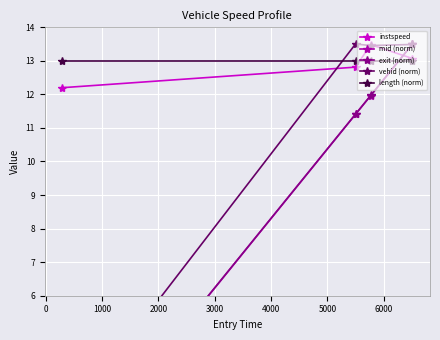

Is this an area chart (filled region under the line)?

No